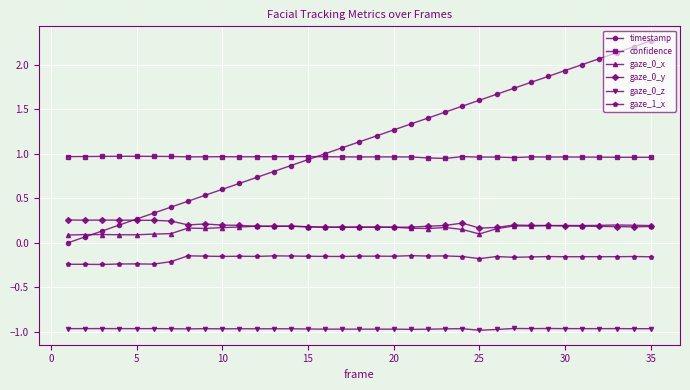

True or false: confidence and gaze_0_x cross at least once.

False